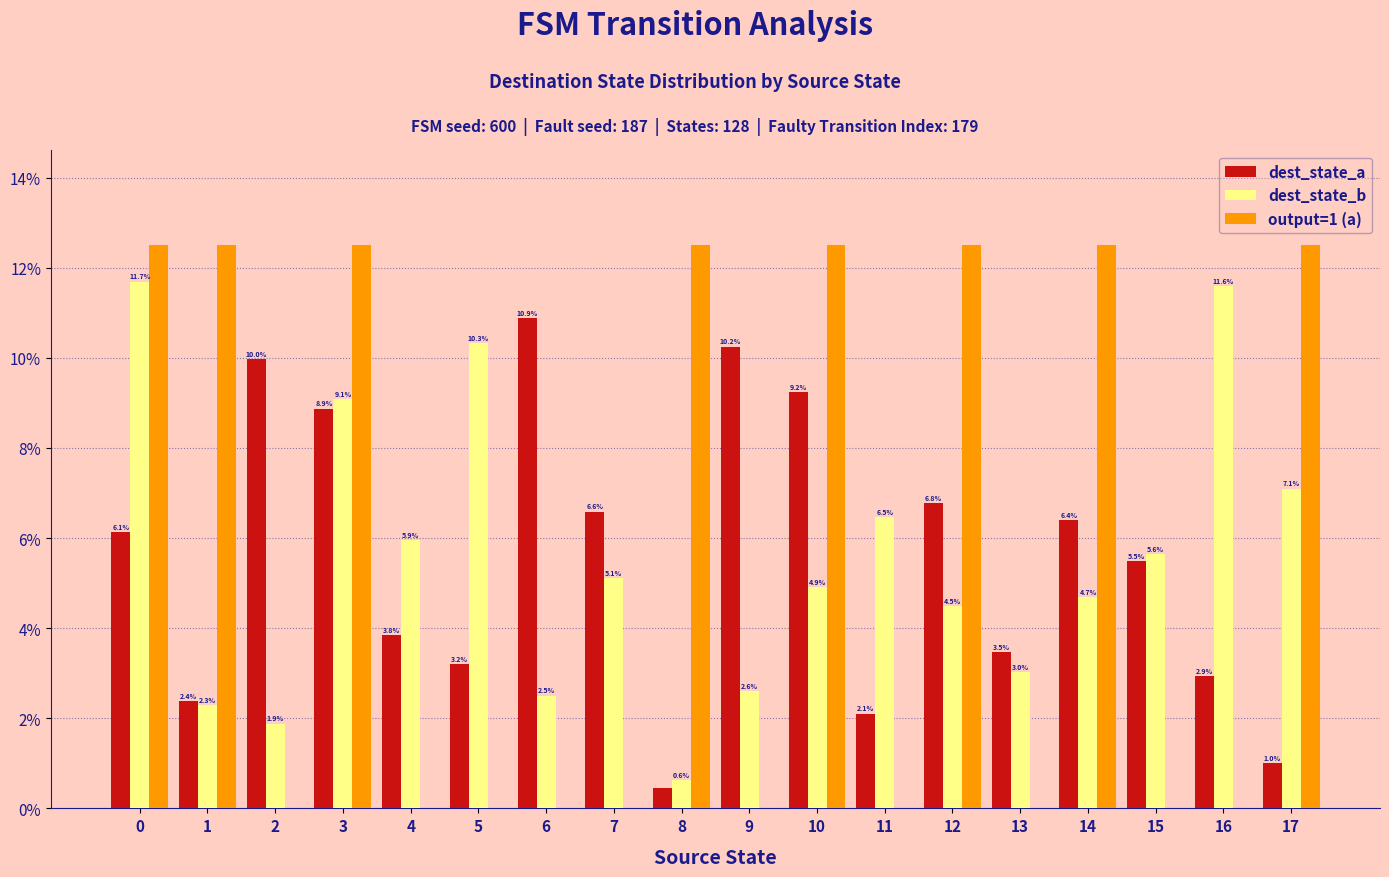

What is the sum of all dest_state_a values?

100.0